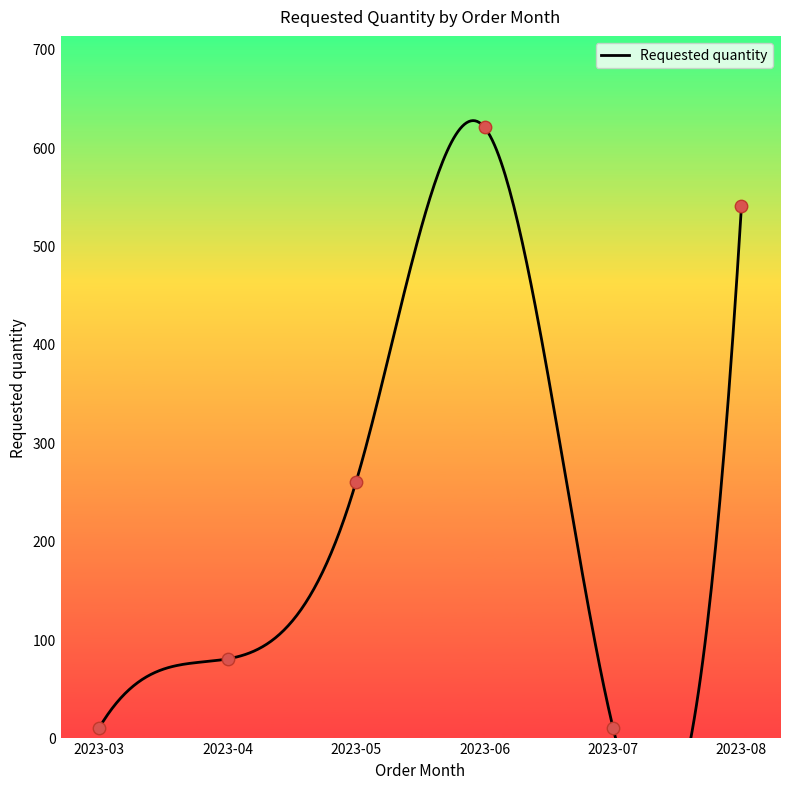

What is the ratio of the value at 2023-04 to the value at 2023-06?

0.1